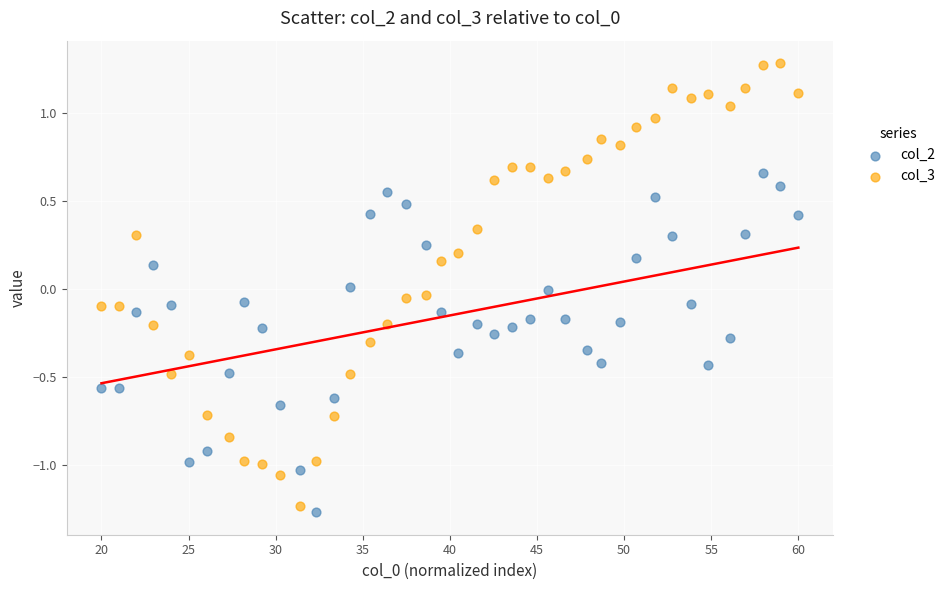

Which series reaches the maximum Y coordinate?

col_3